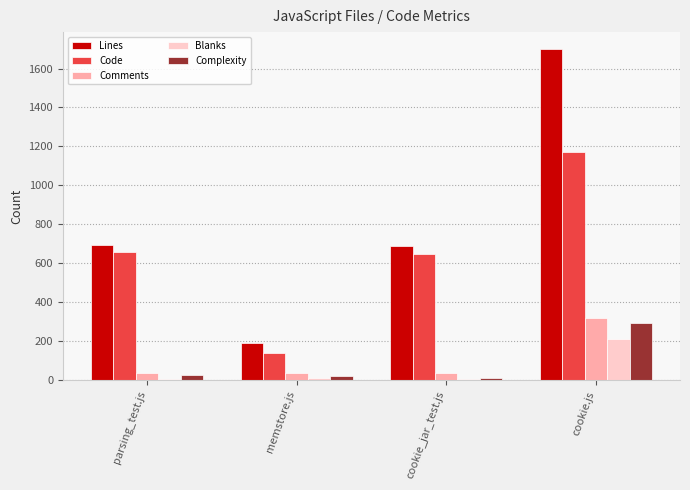

Are the bars grouped side by side (vs. stacked)?

Yes